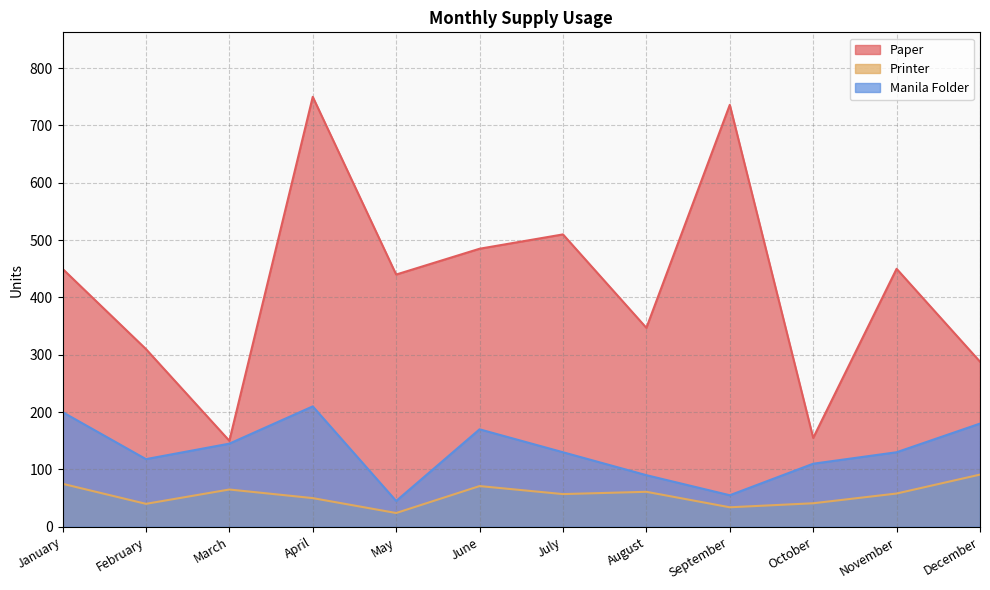

In Manila Folder, how many points are higher than both neighbors (excluding endpoints)?

2